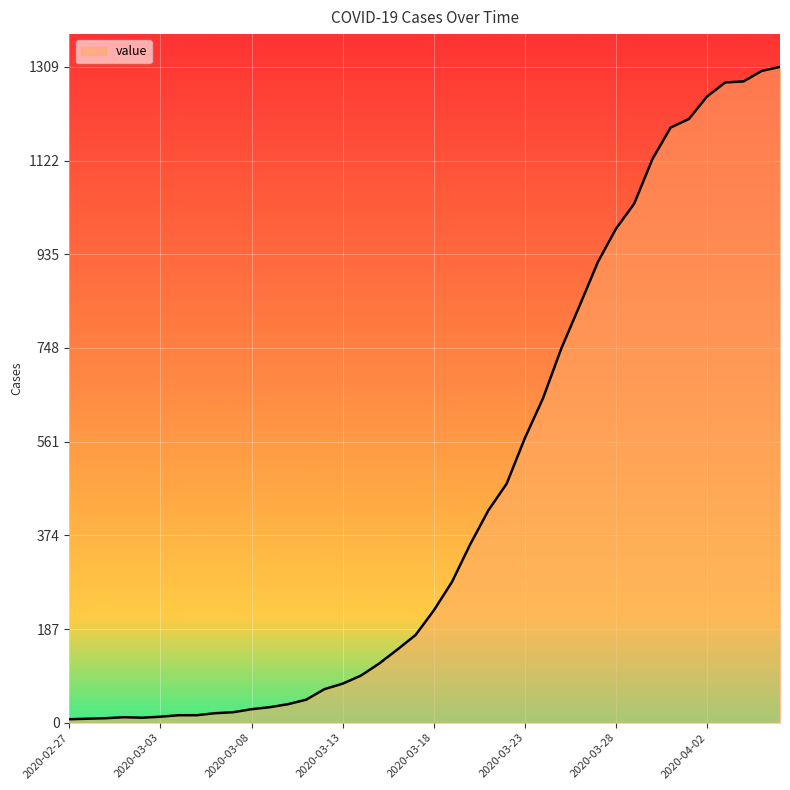

What is the difference between the maximum and minimum values?

1302